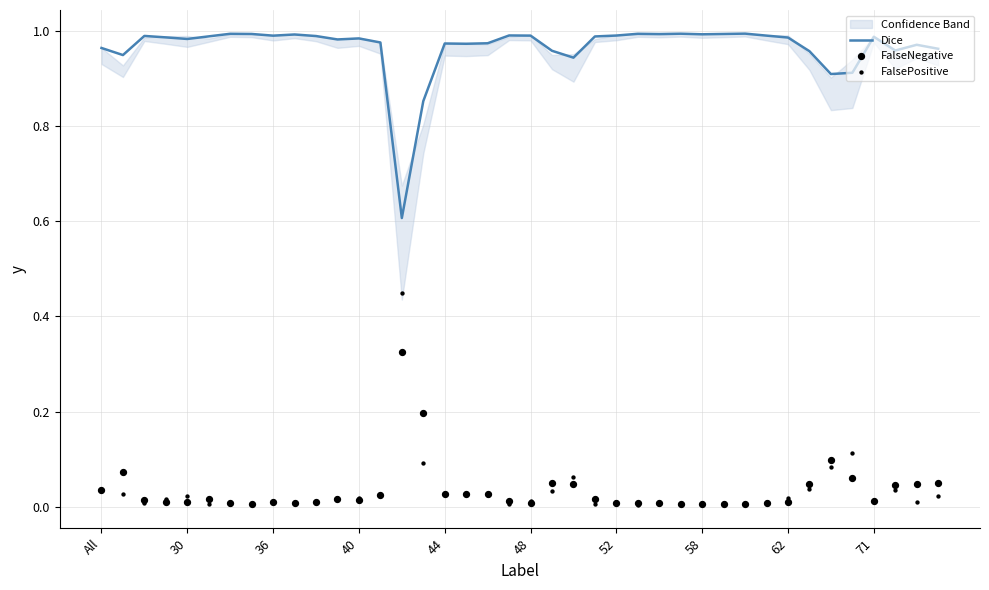

At how many categories does at least one series exceed 0?

40